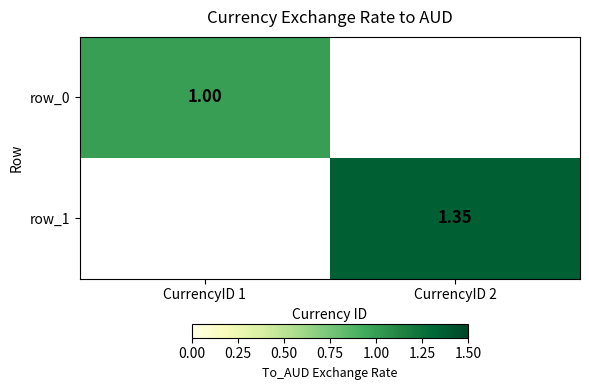

What is the maximum value shown in the chart?

1.4